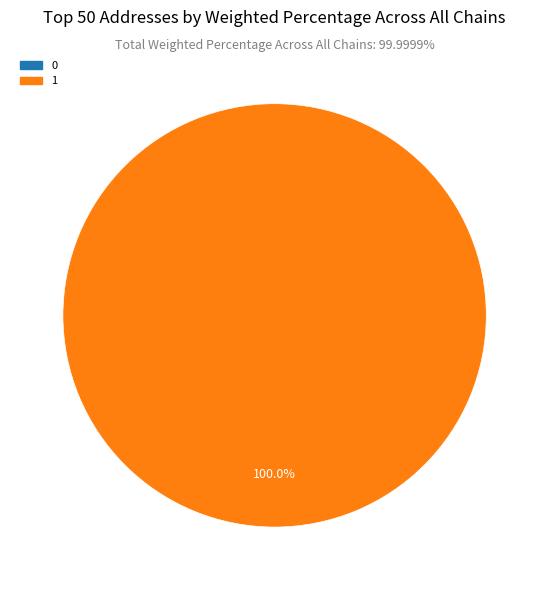

How many segments does this pie chart have?

2